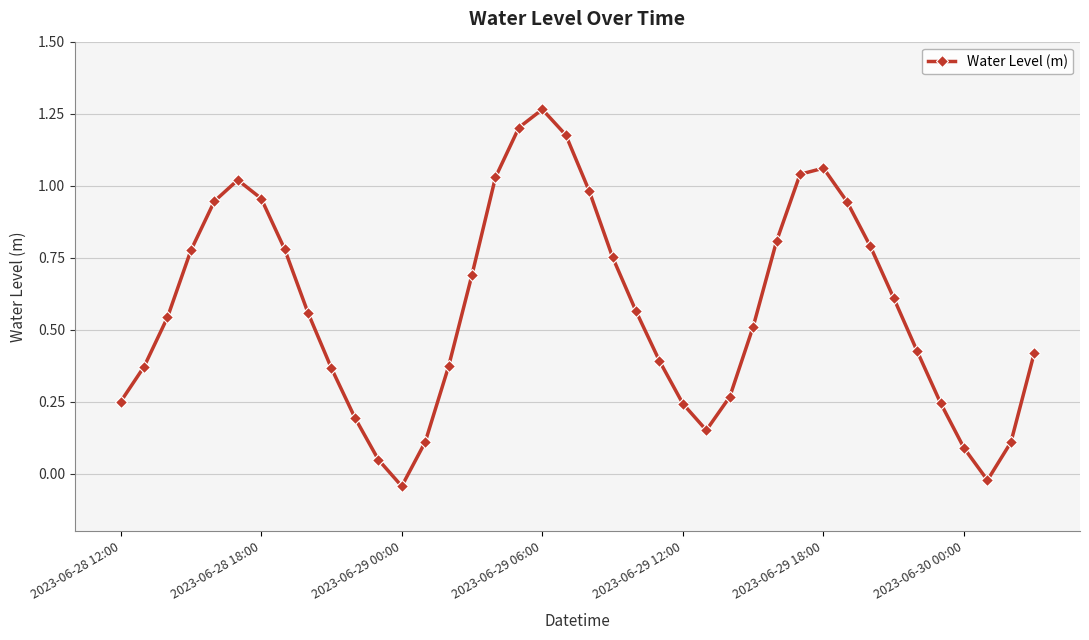

How many interior local valleys (lower than both neighbors) does the data have?

3